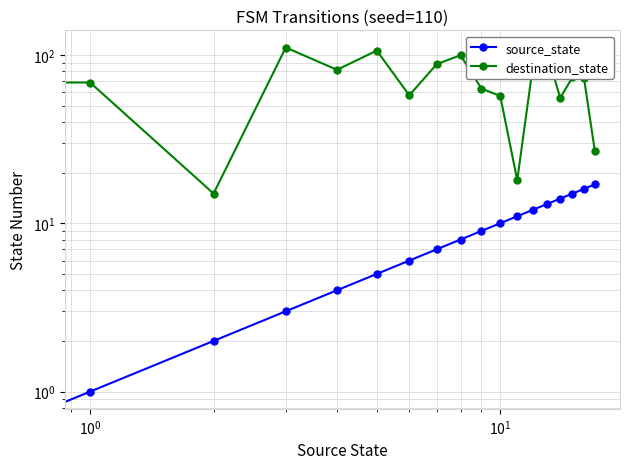

Reading right to left, extract all data points from this chart.

source_state: 17.0	16.0	15.0	14.0	13.0	12.0	11.0	10.0	9.0	8.0	7.0	6.0	5.0	4.0	3.0	2.0	1.0	0.0
destination_state: 27.0	73.0	73.5	55.5	103.0	84.5	18.0	57.0	63.0	99.5	88.0	57.5	106.0	81.5	110.5	15.0	68.5	102.0